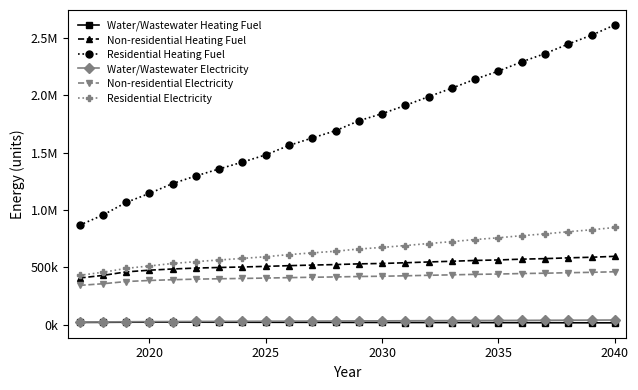

What are all the series names shown in the legend?

Water/Wastewater Heating Fuel, Non-residential Heating Fuel, Residential Heating Fuel, Water/Wastewater Electricity, Non-residential Electricity, Residential Electricity